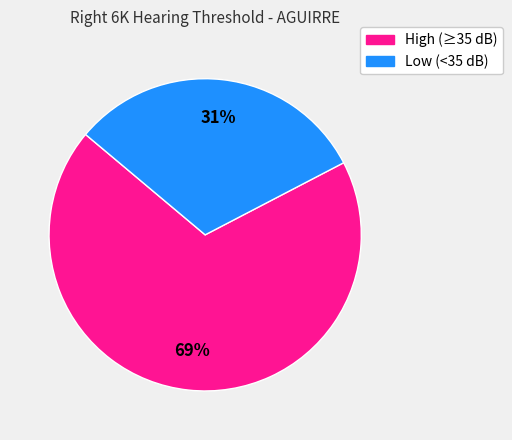

Does any single category account for the majority?

Yes